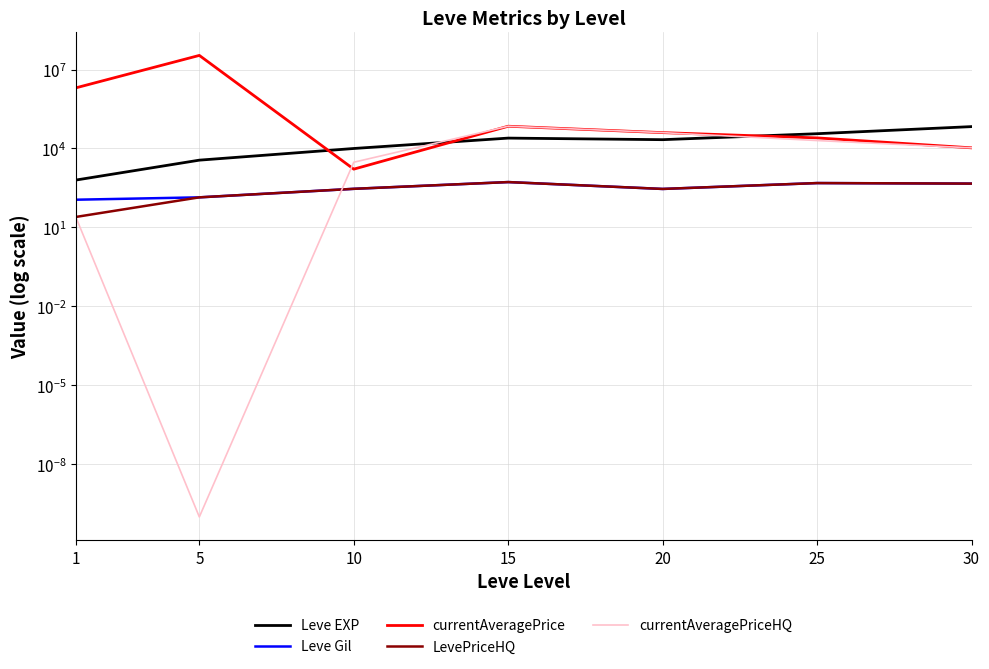

Which series changed the most between 15 and 20?

currentAveragePrice